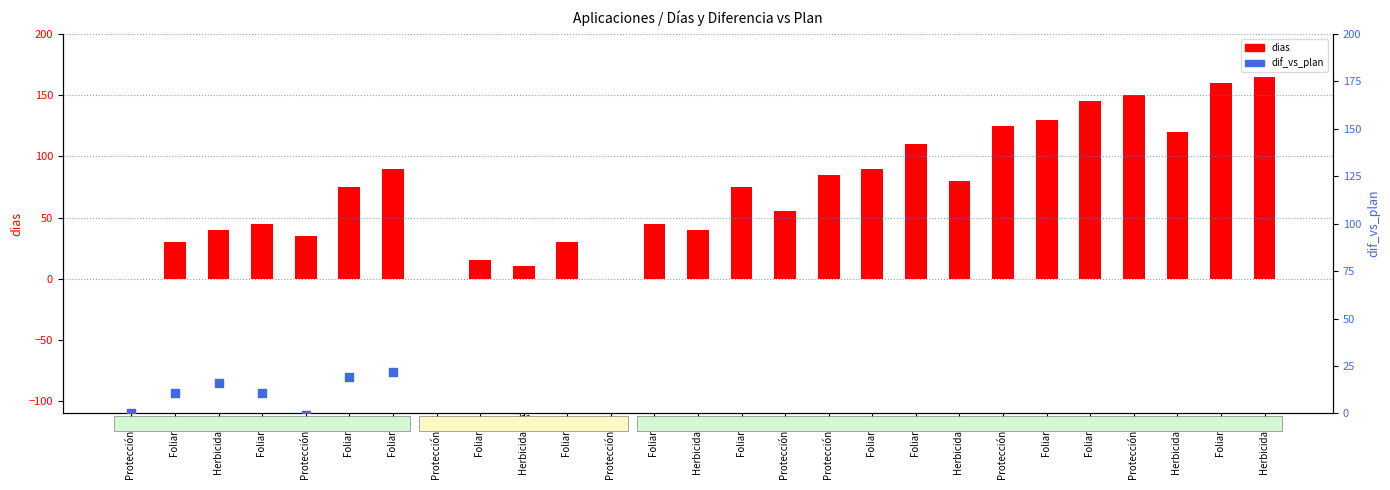

Which series contains the highest Y value?

dias